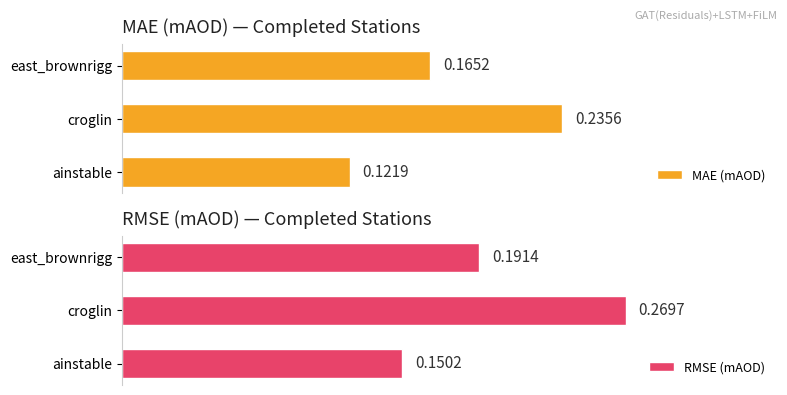

Where is MAE (mAOD) nearest to the value 0?

ainstable